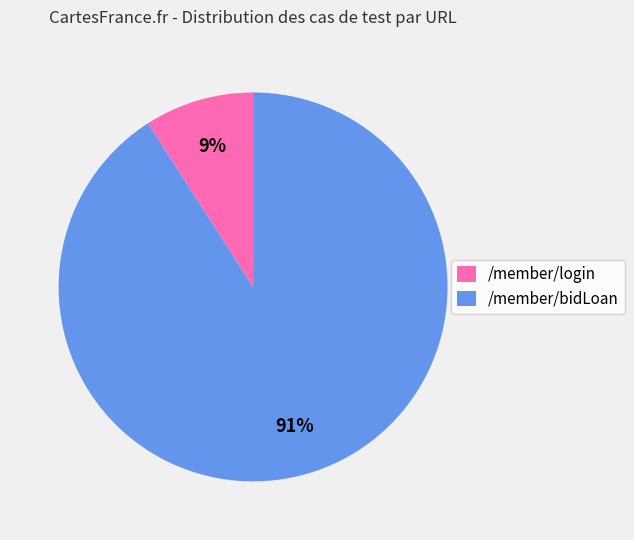

Rank the categories by value from highest to lowest.

/member/bidLoan, /member/login